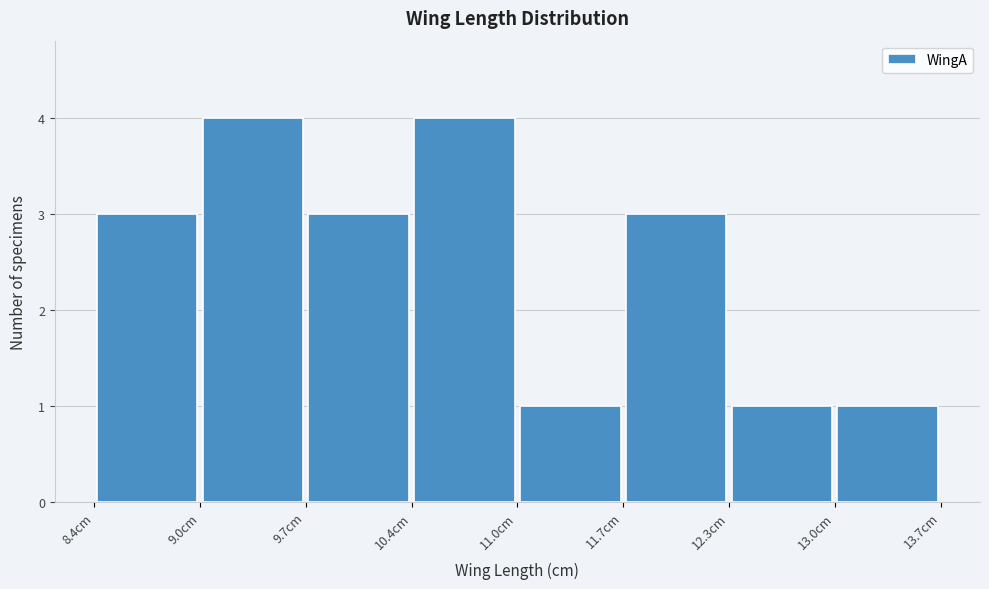

Reading left to right, transcribe this chart: for each bar, give the range it covers on the x-axis and its height. Neither the bar edges nor the heights are printed on the chart, so give them approximately, as read against the axes.

8.4 to 9.0: 3
9.0 to 9.7: 4
9.7 to 10.4: 3
10.4 to 11.0: 4
11.0 to 11.7: 1
11.7 to 12.3: 3
12.3 to 13.0: 1
13.0 to 13.7: 1